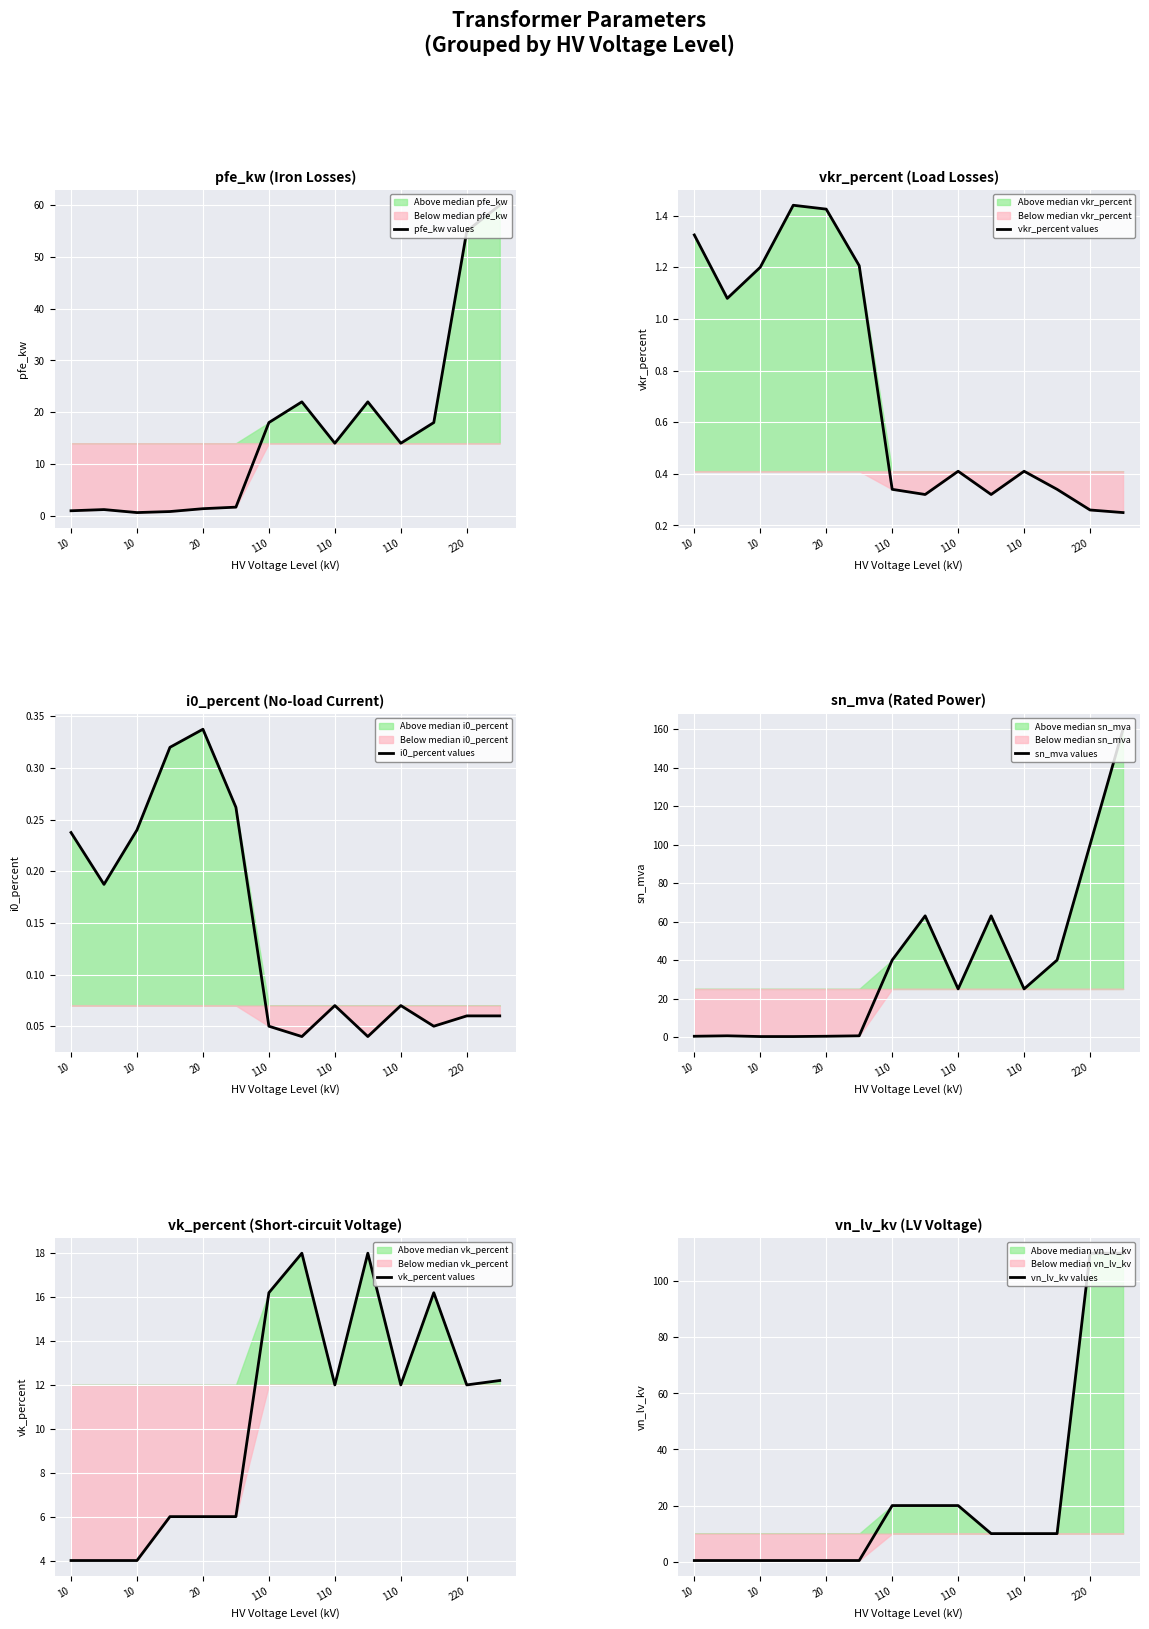

How many times do vkr_percent values and sn_mva values cross each other?

1